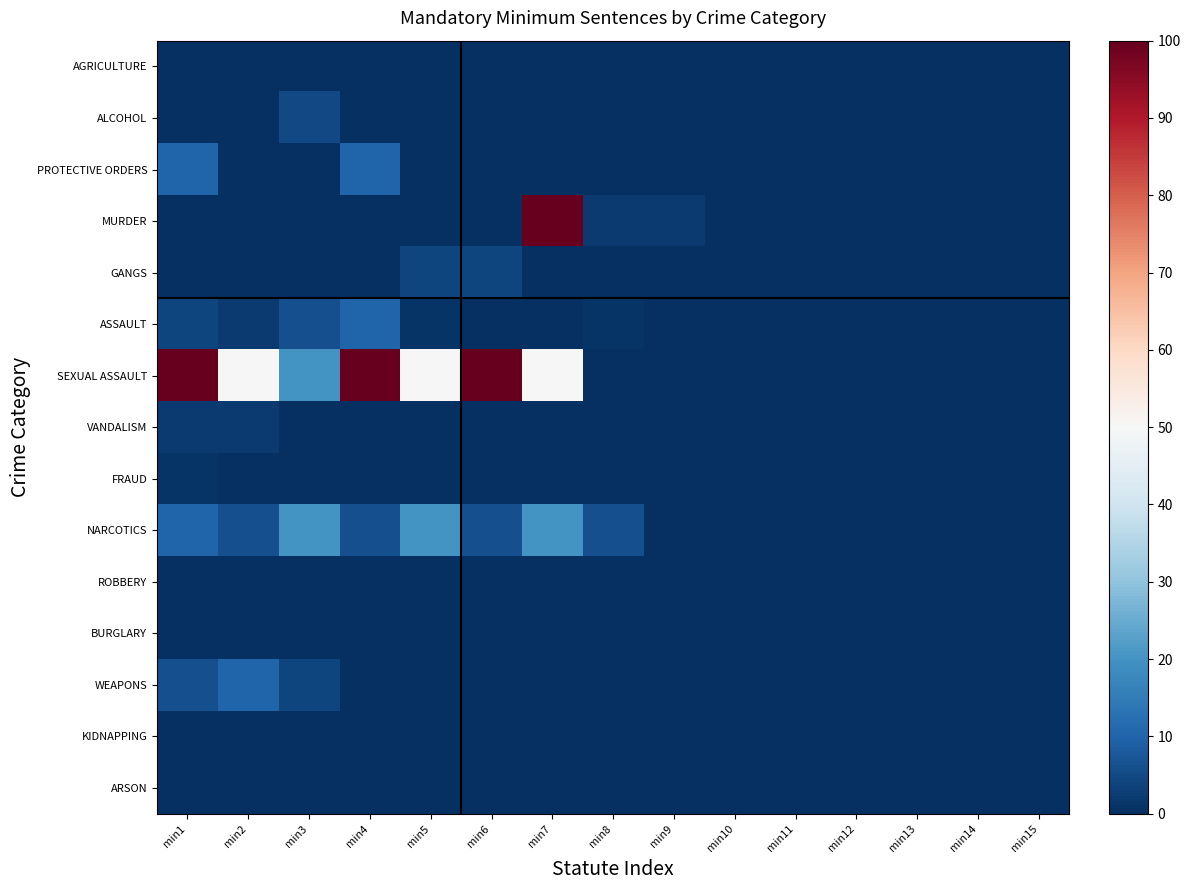

Reading left to right, what are all the values shown in this chart?

AGRICULTURE: min1=0	min2=0	min3=0	min4=0	min5=0	min6=0	min7=0	min8=0	min9=0	min10=0	min11=0	min12=0	min13=0	min14=0	min15=0
ALCOHOL: min1=0	min2=0	min3=5	min4=0	min5=0	min6=0	min7=0	min8=0	min9=0	min10=0	min11=0	min12=0	min13=0	min14=0	min15=0
PROTECTIVE ORDERS: min1=10	min2=0	min3=0	min4=10	min5=0	min6=0	min7=0	min8=0	min9=0	min10=0	min11=0	min12=0	min13=0	min14=0	min15=0
MURDER: min1=0	min2=0	min3=0	min4=0	min5=0	min6=0	min7=100	min8=2	min9=2	min10=0	min11=0	min12=0	min13=0	min14=0	min15=0
GANGS: min1=0	min2=0	min3=0	min4=0	min5=4	min6=4	min7=0	min8=0	min9=0	min10=0	min11=0	min12=0	min13=0	min14=0	min15=0
ASSAULT: min1=4	min2=2	min3=6	min4=10	min5=1	min6=0	min7=0	min8=1	min9=0	min10=0	min11=0	min12=0	min13=0	min14=0	min15=0
SEXUAL ASSAULT: min1=100	min2=50	min3=20	min4=100	min5=50	min6=100	min7=50	min8=0	min9=0	min10=0	min11=0	min12=0	min13=0	min14=0	min15=0
VANDALISM: min1=2	min2=2	min3=0	min4=0	min5=0	min6=0	min7=0	min8=0	min9=0	min10=0	min11=0	min12=0	min13=0	min14=0	min15=0
FRAUD: min1=1	min2=0	min3=0	min4=0	min5=0	min6=0	min7=0	min8=0	min9=0	min10=0	min11=0	min12=0	min13=0	min14=0	min15=0
NARCOTICS: min1=10	min2=6	min3=20	min4=6	min5=20	min6=6	min7=20	min8=6	min9=0	min10=0	min11=0	min12=0	min13=0	min14=0	min15=0
ROBBERY: min1=0	min2=0	min3=0	min4=0	min5=0	min6=0	min7=0	min8=0	min9=0	min10=0	min11=0	min12=0	min13=0	min14=0	min15=0
BURGLARY: min1=0	min2=0	min3=0	min4=0	min5=0	min6=0	min7=0	min8=0	min9=0	min10=0	min11=0	min12=0	min13=0	min14=0	min15=0
WEAPONS: min1=6	min2=10	min3=4	min4=0	min5=0	min6=0	min7=0	min8=0	min9=0	min10=0	min11=0	min12=0	min13=0	min14=0	min15=0
KIDNAPPING: min1=0	min2=0	min3=0	min4=0	min5=0	min6=0	min7=0	min8=0	min9=0	min10=0	min11=0	min12=0	min13=0	min14=0	min15=0
ARSON: min1=0	min2=0	min3=0	min4=0	min5=0	min6=0	min7=0	min8=0	min9=0	min10=0	min11=0	min12=0	min13=0	min14=0	min15=0